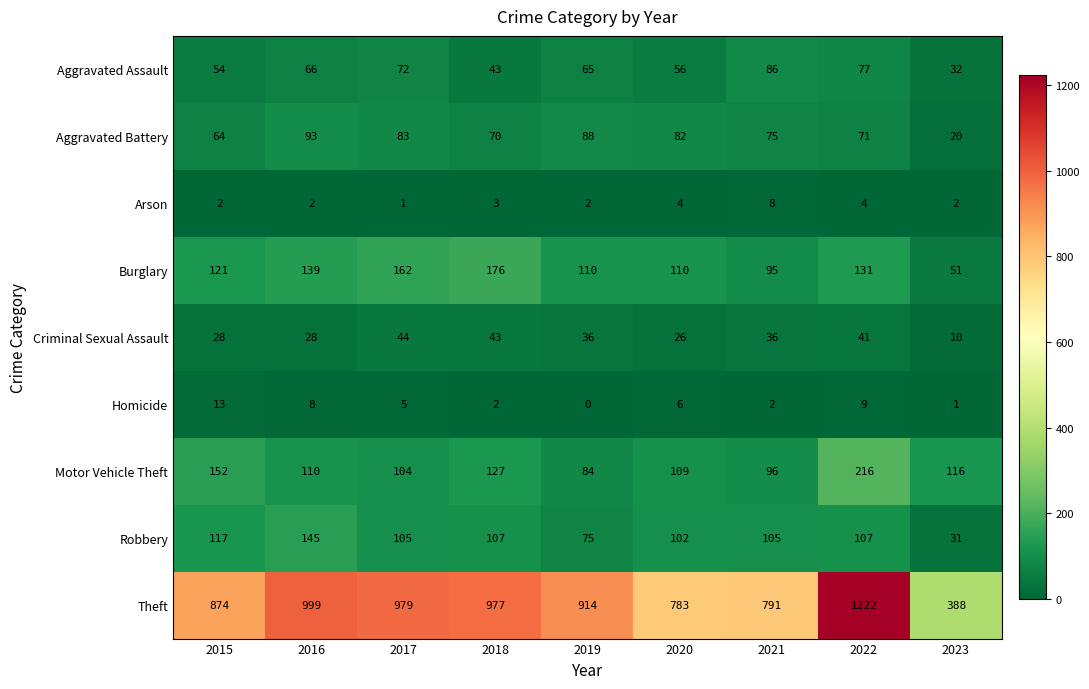

What is the difference between the highest and lowest values at 2018?

975